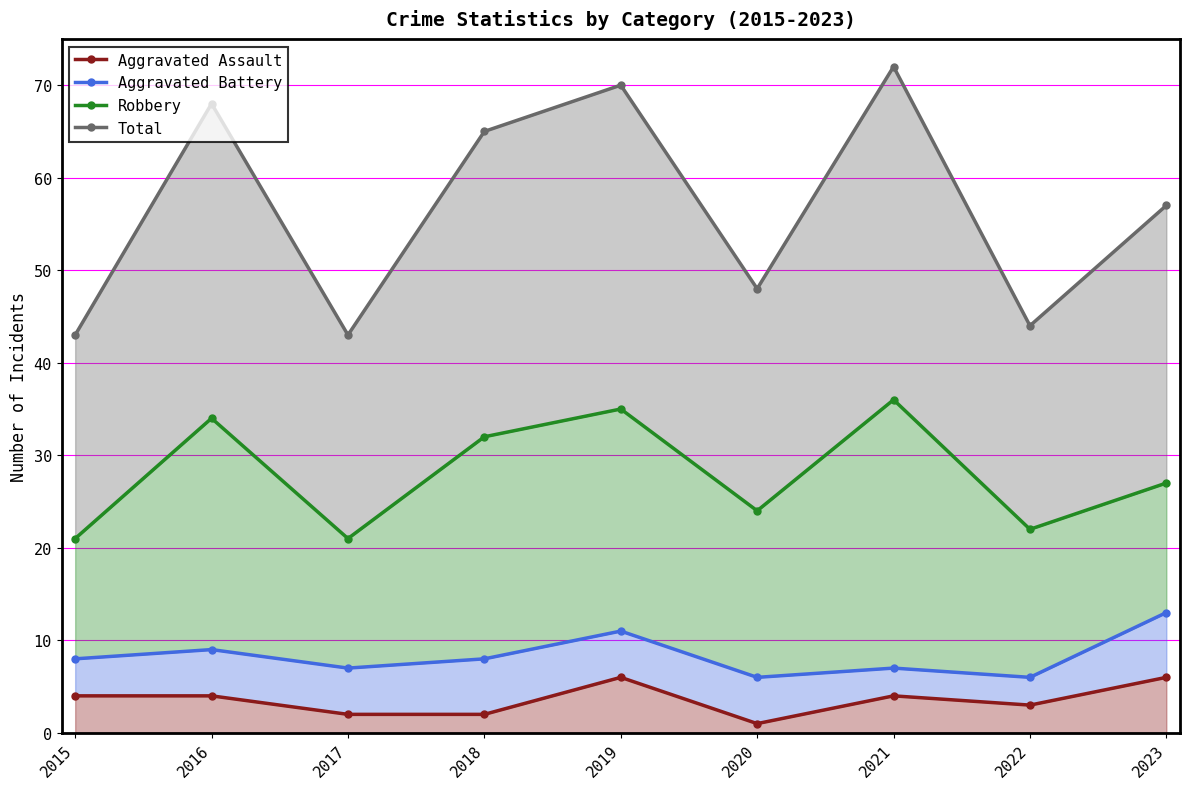

Which series changed the most between 2019 and 2020?

Total